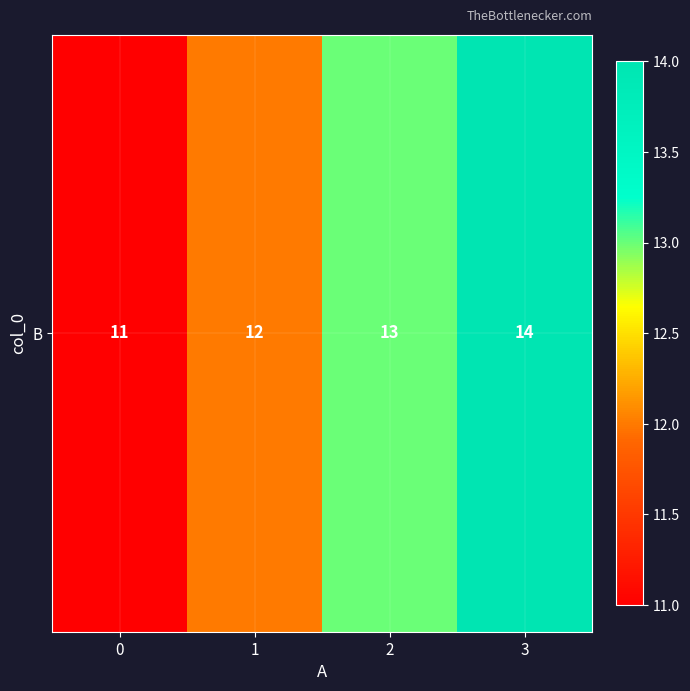

How many data points does each series have?

4